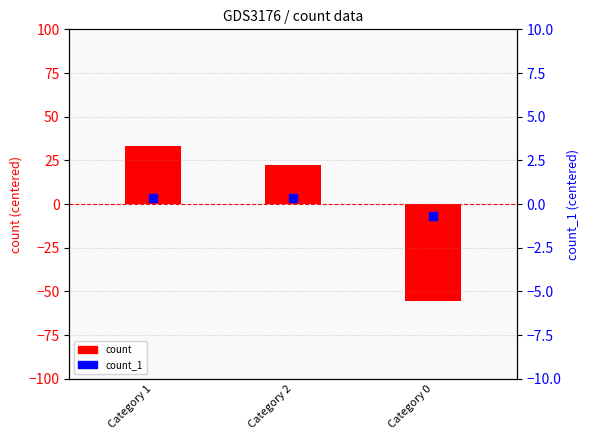

Which series has the widest spread of Y values?

count